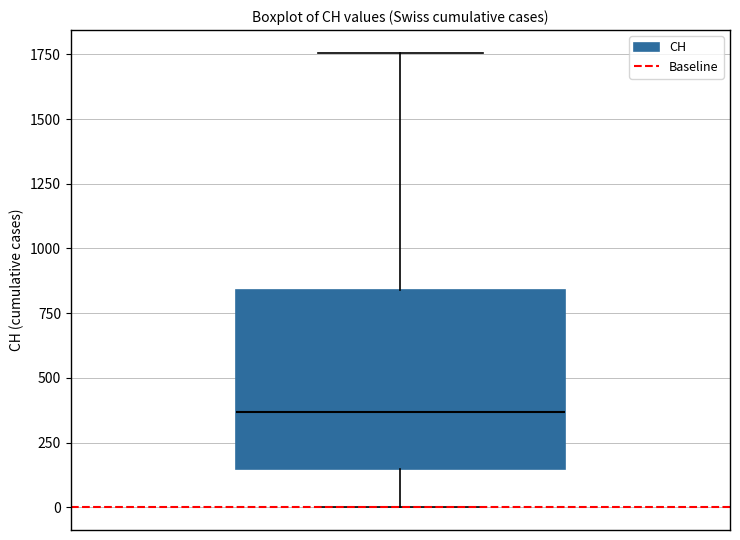

Where does the lower whisker of the box end on the y-axis? The values are not printed on the chart, so give them approximately, as read against the axis.

0